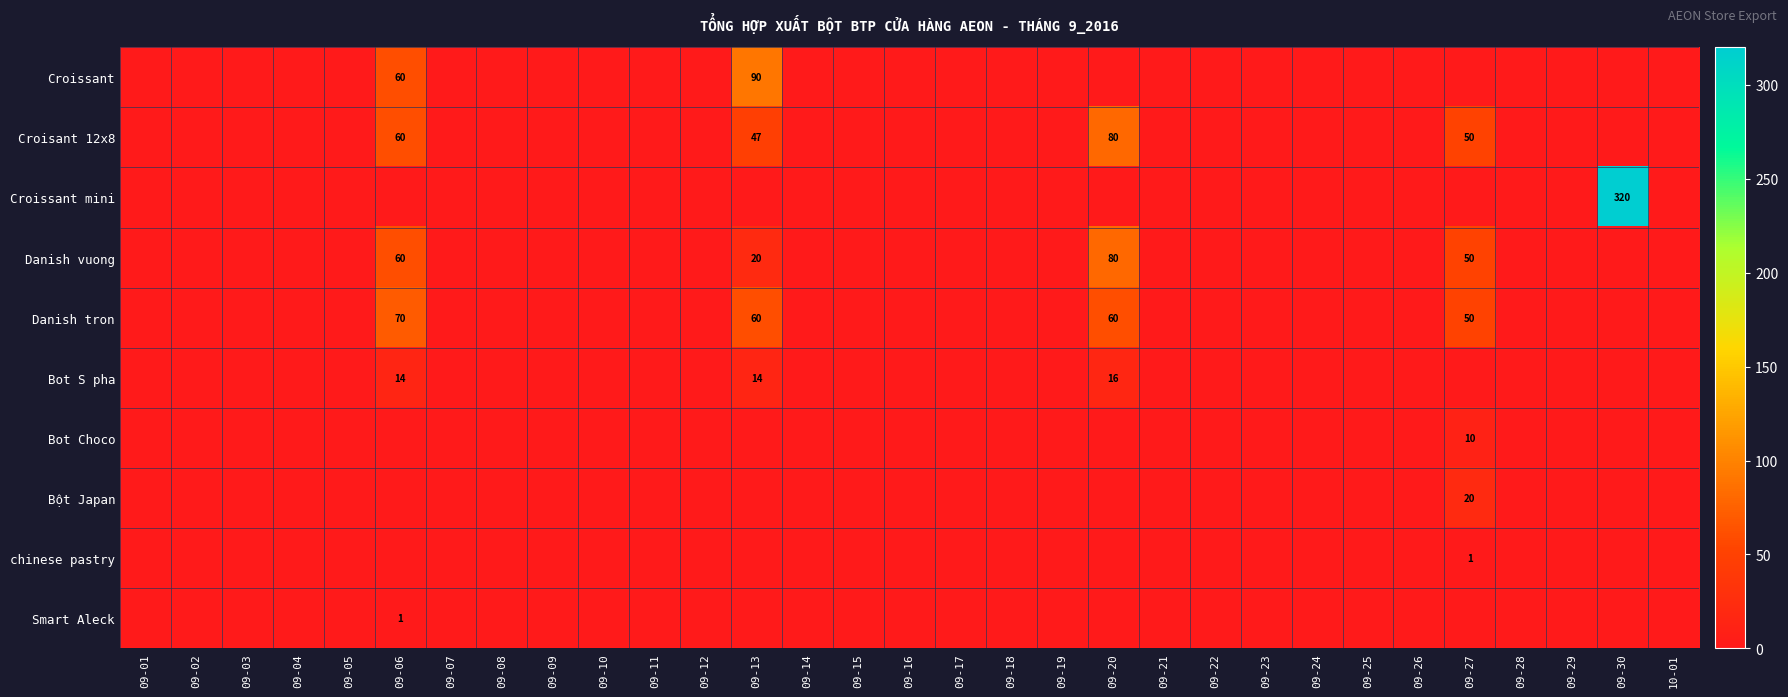

Is it true that Danish vuong equals 81 at 09-06?

False